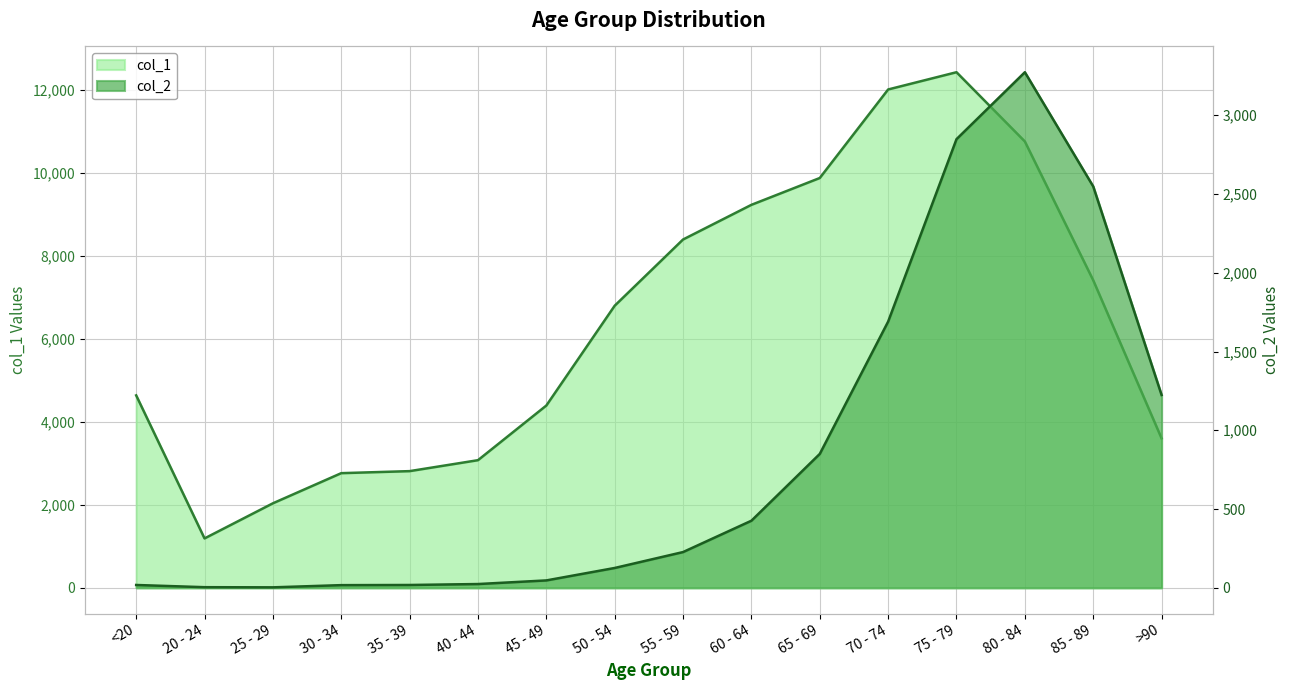

What is the highest value of the col_2 series?

3273